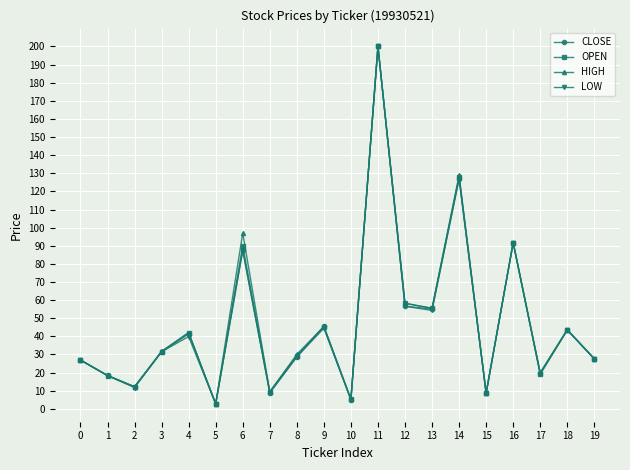

What is the total value across all series at 12?

229.7